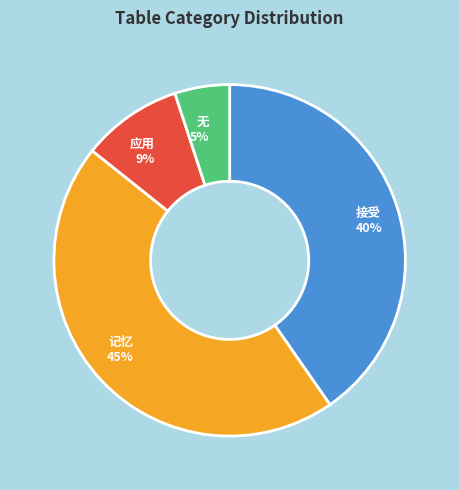

To the nearest percent, what is the combined percentage of 无 and 接受?

45%